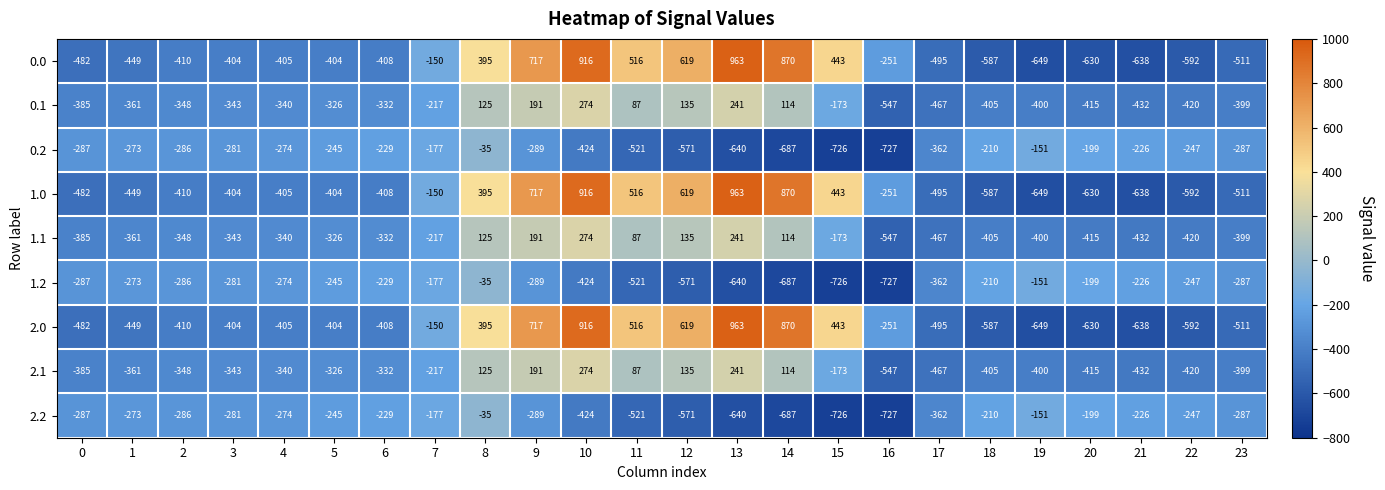

What is the lowest value of the 2.0 series?

-649